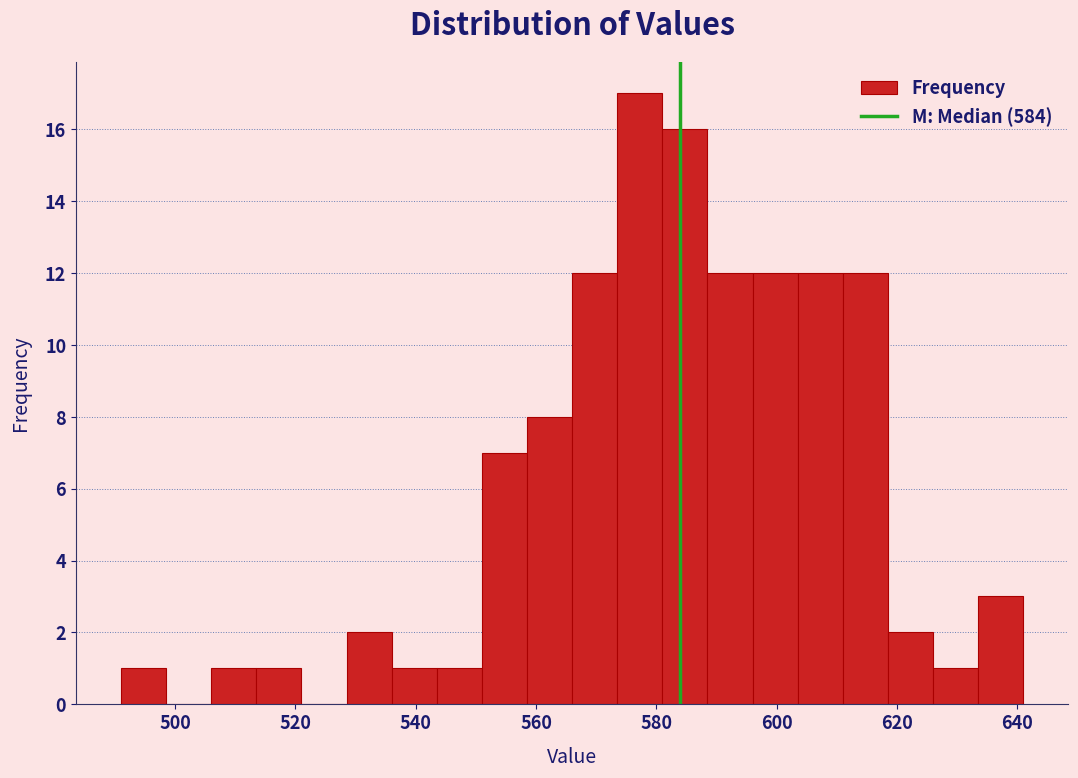

Around what value on the x-axis is the tallest bar? Give the approximate position of its centre, as read against the axis.

578